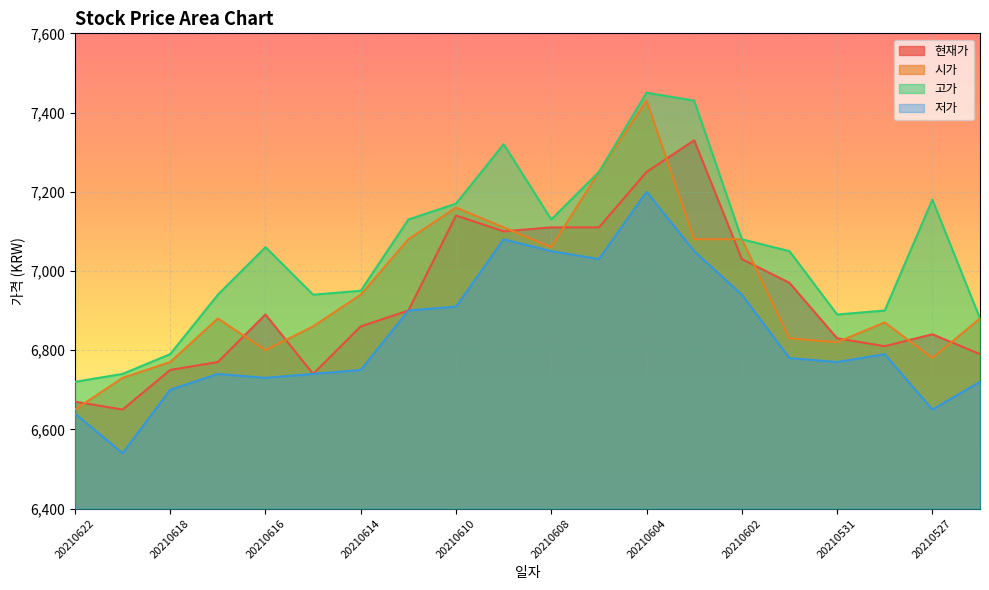

What is the value of the 현재가 point at the 2nd from the left?

6650